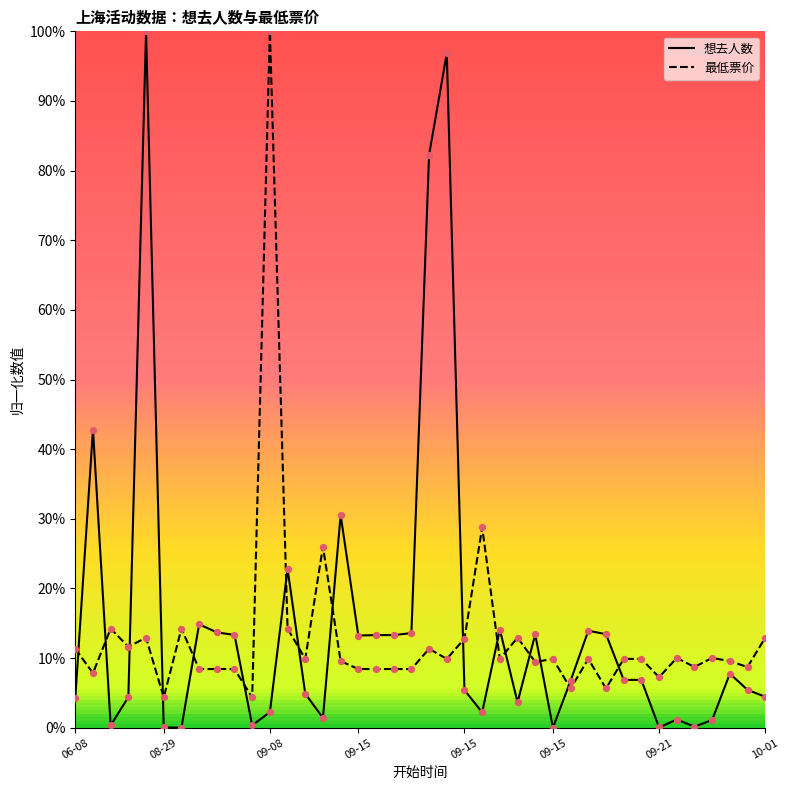

What are all the series names shown in the legend?

想去人数, 最低票价